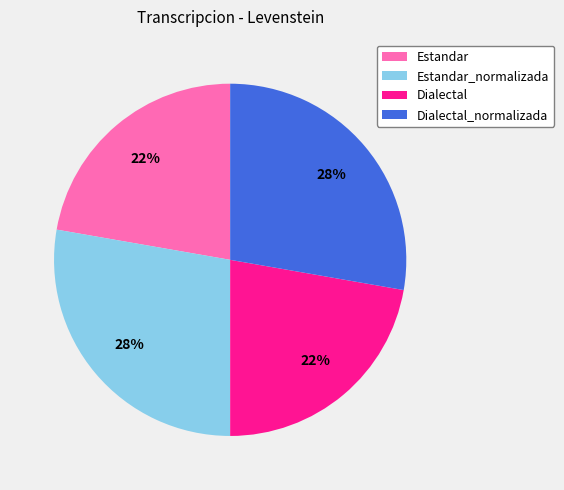

Combined, do Estandar and Dialectal account for over 50%?

No